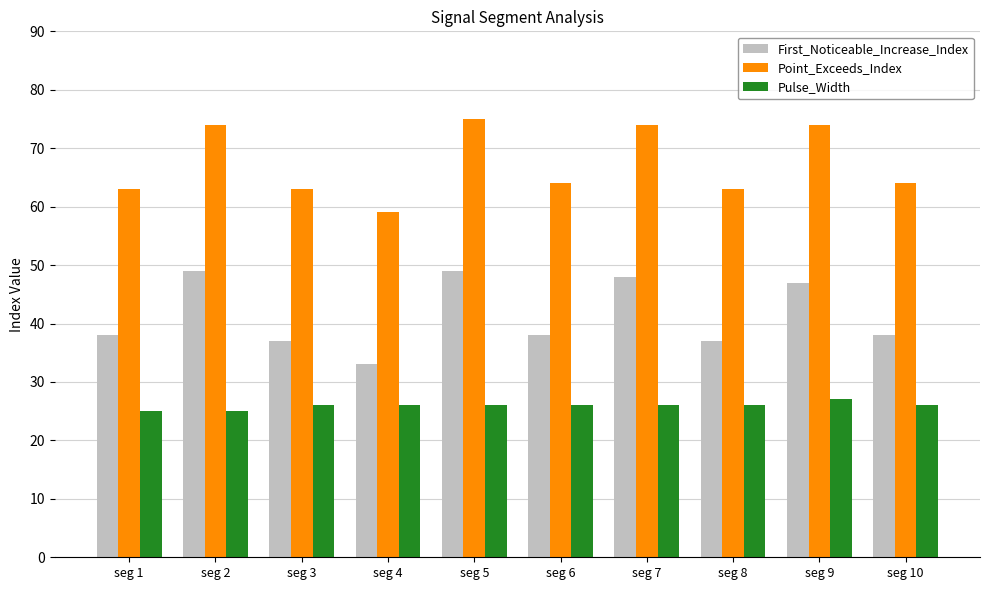

What is the sum of the First_Noticeable_Increase_Index values at seg 7 and seg 3?

85